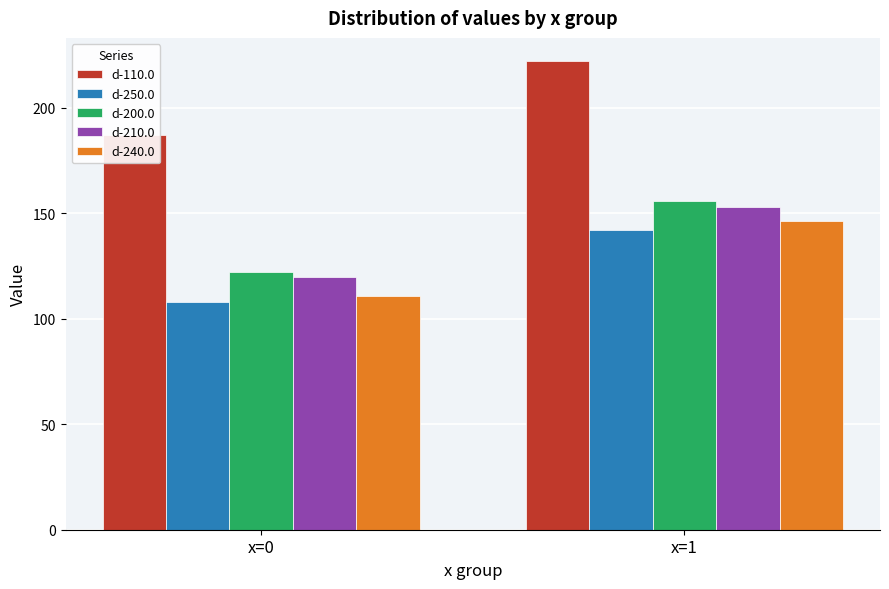

How many distinct data groups are displayed?

5